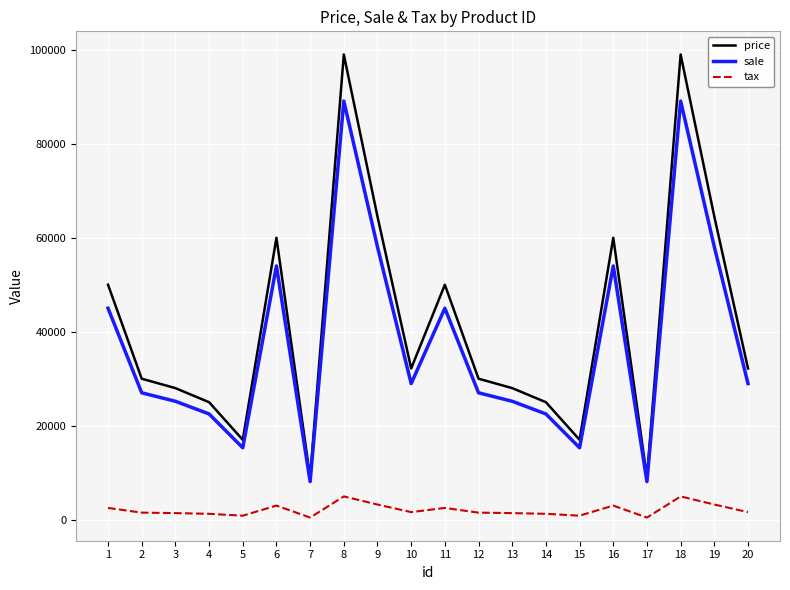

What is the highest value of the sale series?

89100